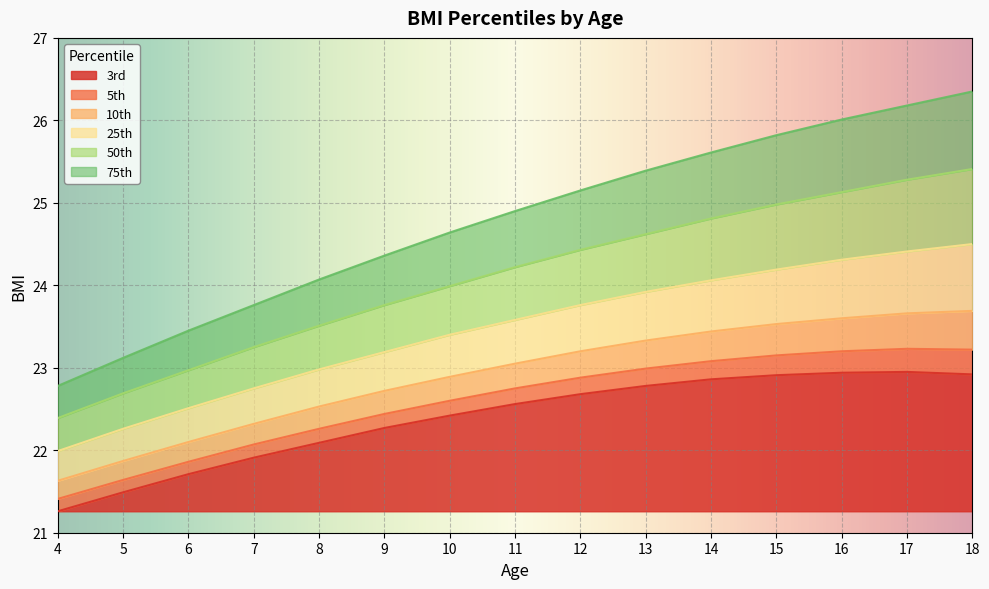

True or false: 25th and 75th intersect in this chart.

False